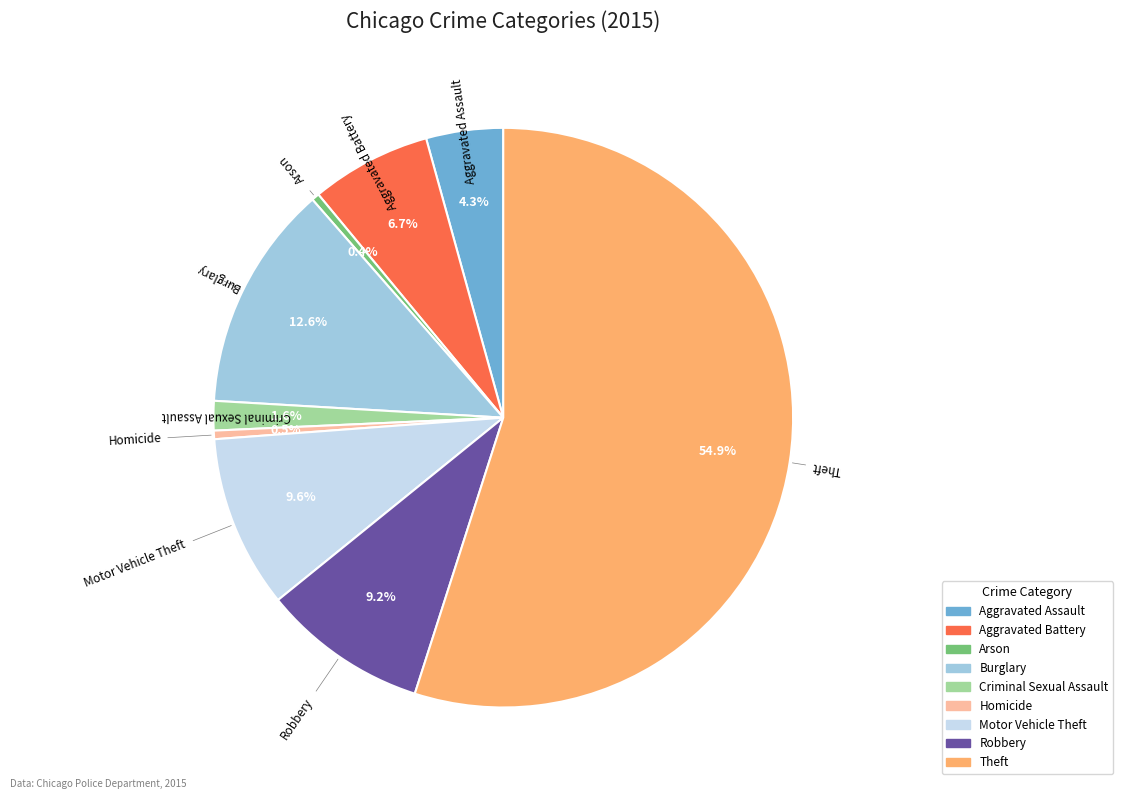

How many segments does this pie chart have?

9